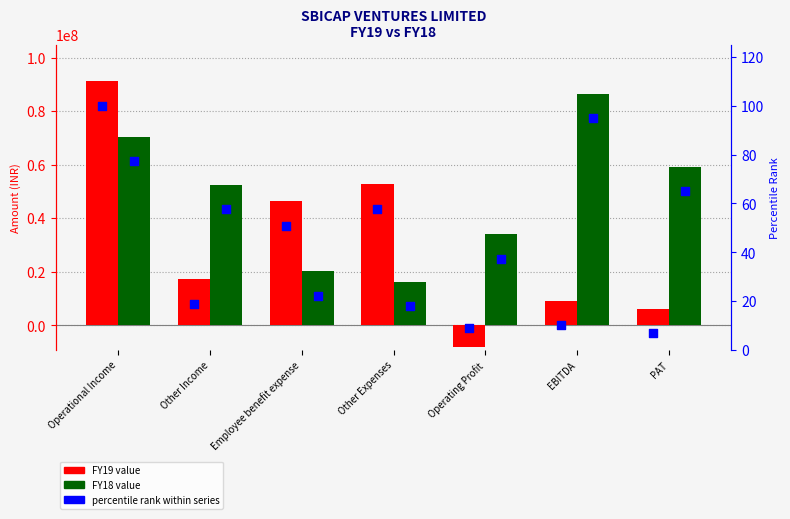

Which series contains the highest Y value?

FY19